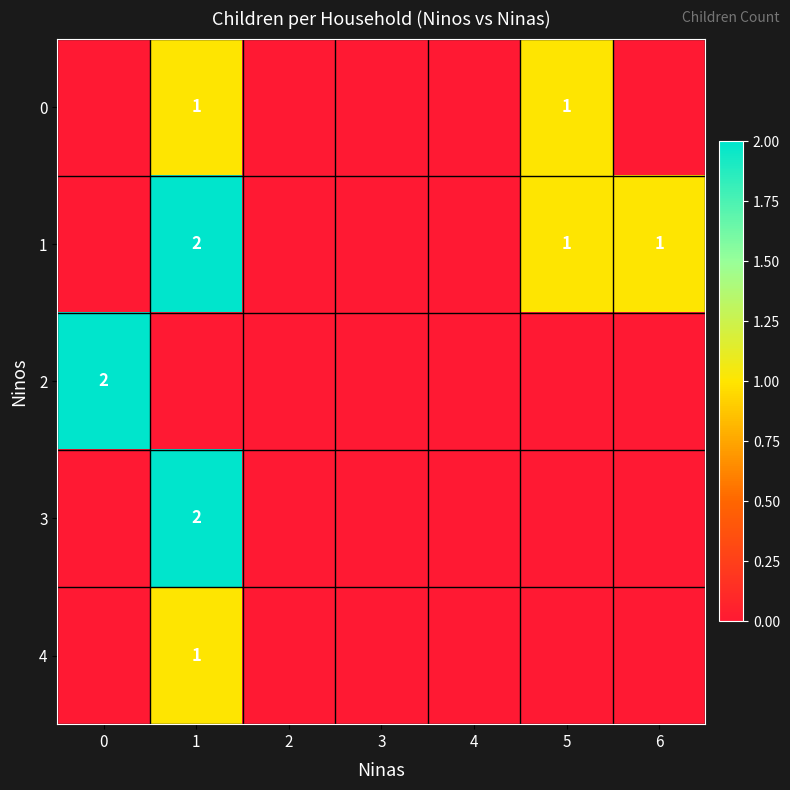

Reading left to right, transcribe all the data shown in this chart.

row_0: 0	1	0	0	0	1	0
row_1: 0	2	0	0	0	1	1
row_2: 2	0	0	0	0	0	0
row_3: 0	2	0	0	0	0	0
row_4: 0	1	0	0	0	0	0